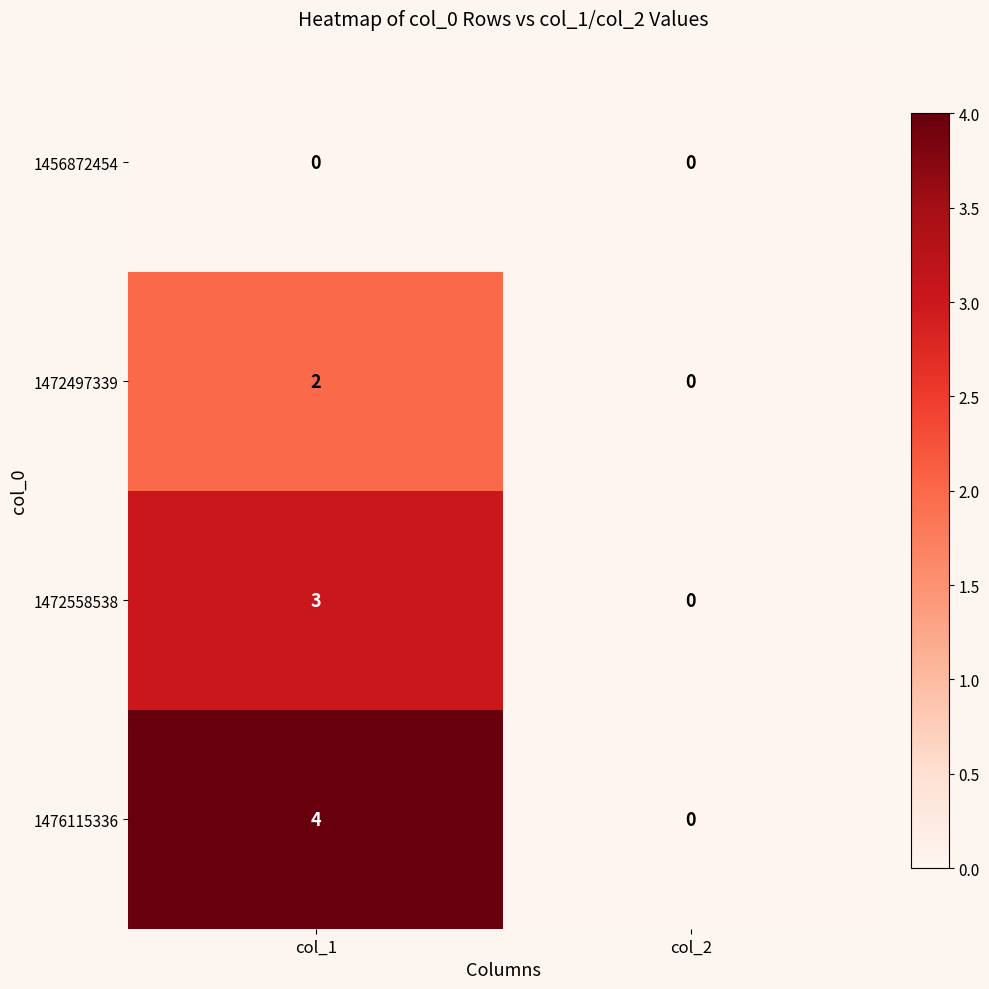

The 1472497339 series shows 3 at col_1. True or false?

False